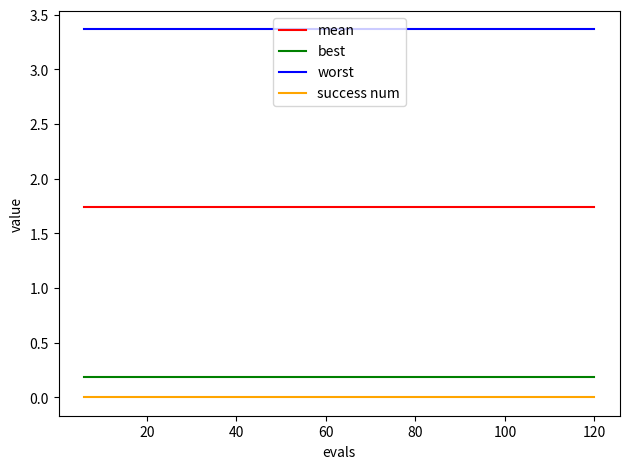

What is the greatest value displayed?

3.4